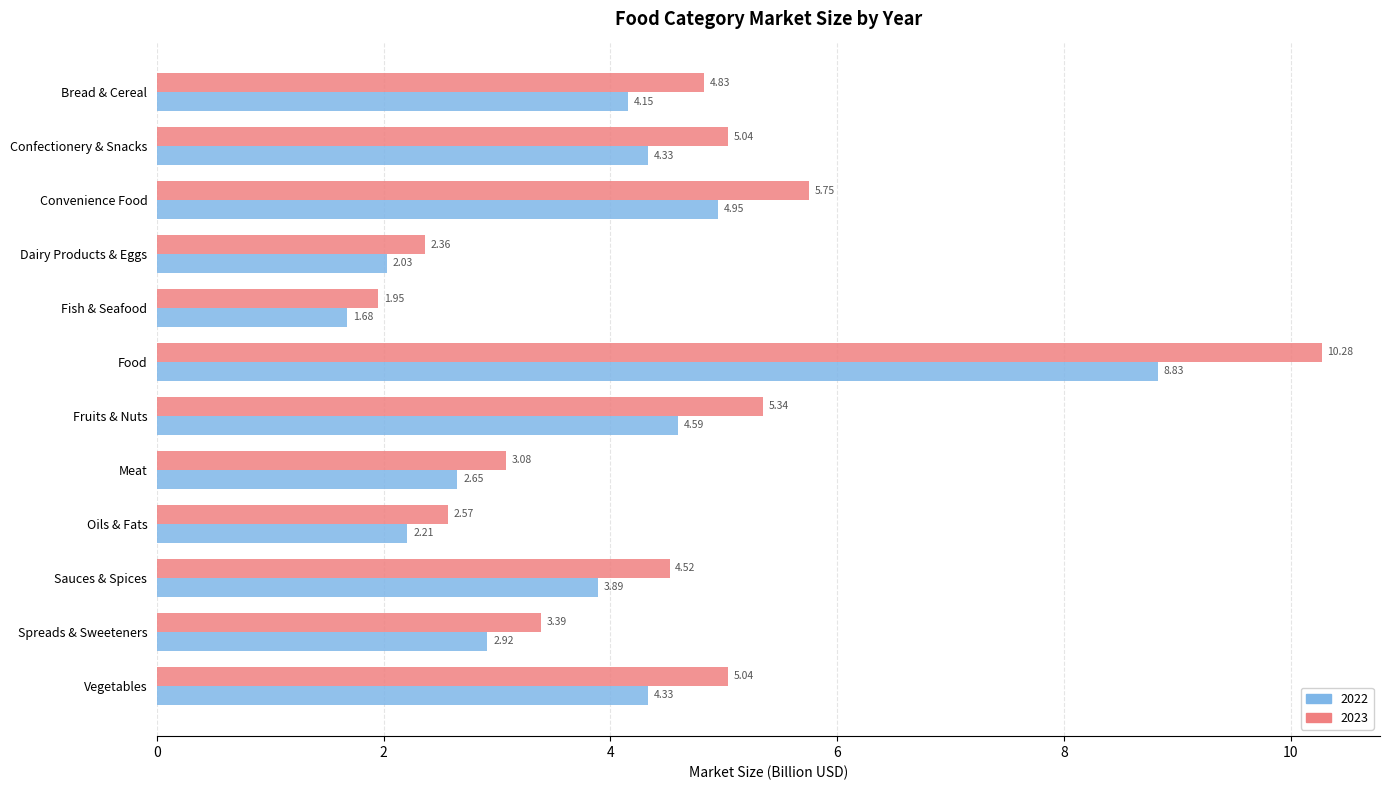

At which label is 2023 closest to 6?

Convenience Food